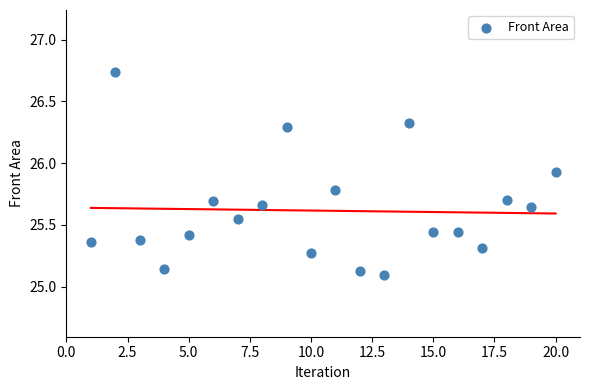

What is the range of X values (max minus min)?

19.0